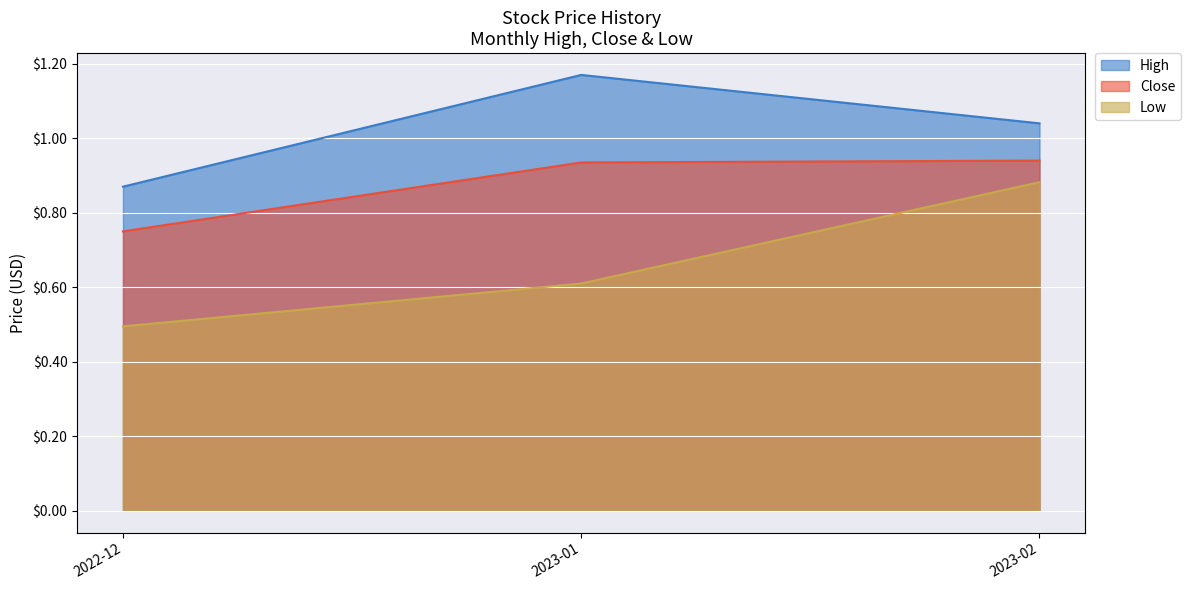

At how many categories does at least one series exceed 0?

3